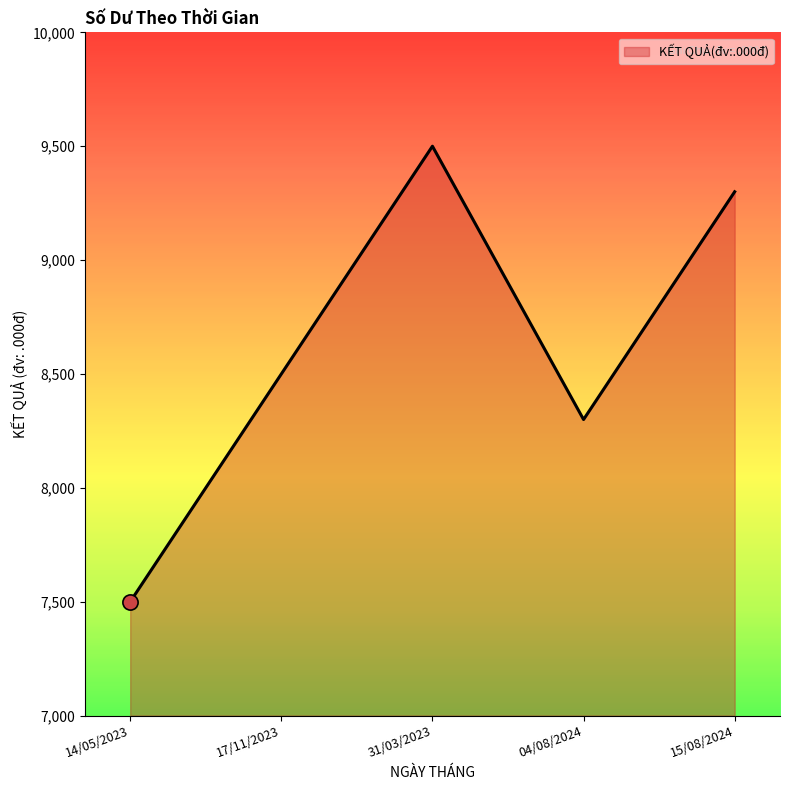

Which has a higher value, 17/11/2023 or 15/08/2024?

15/08/2024